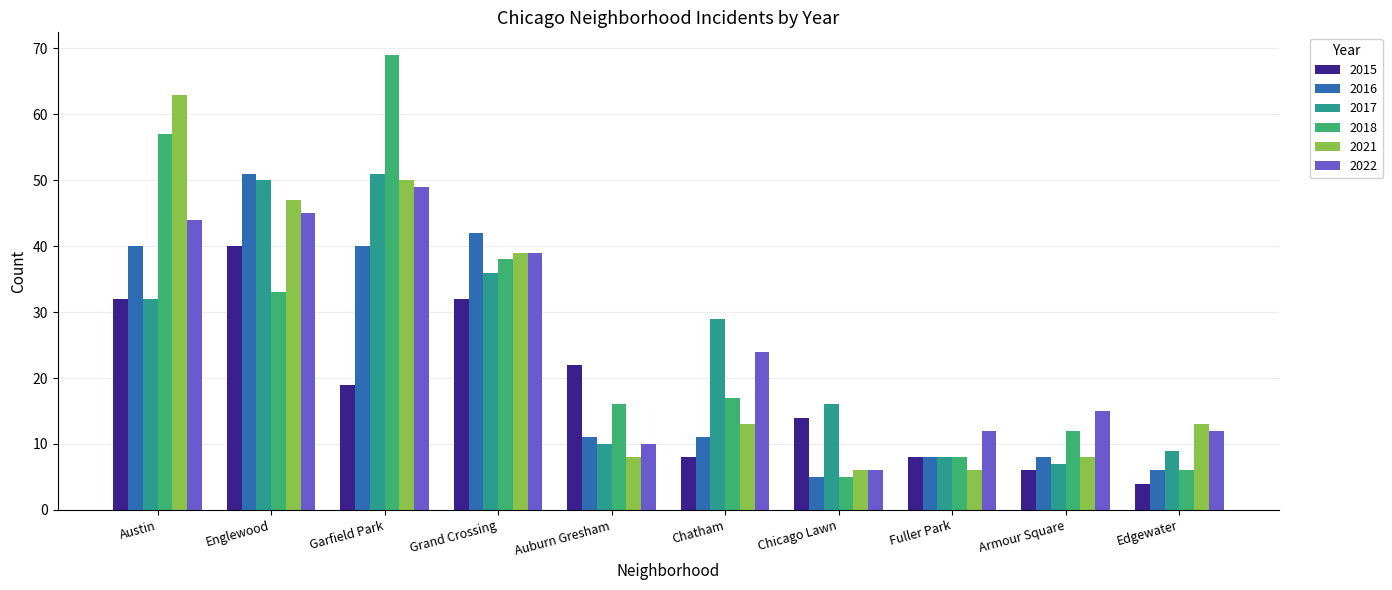

What are all the series names shown in the legend?

2015, 2016, 2017, 2018, 2021, 2022